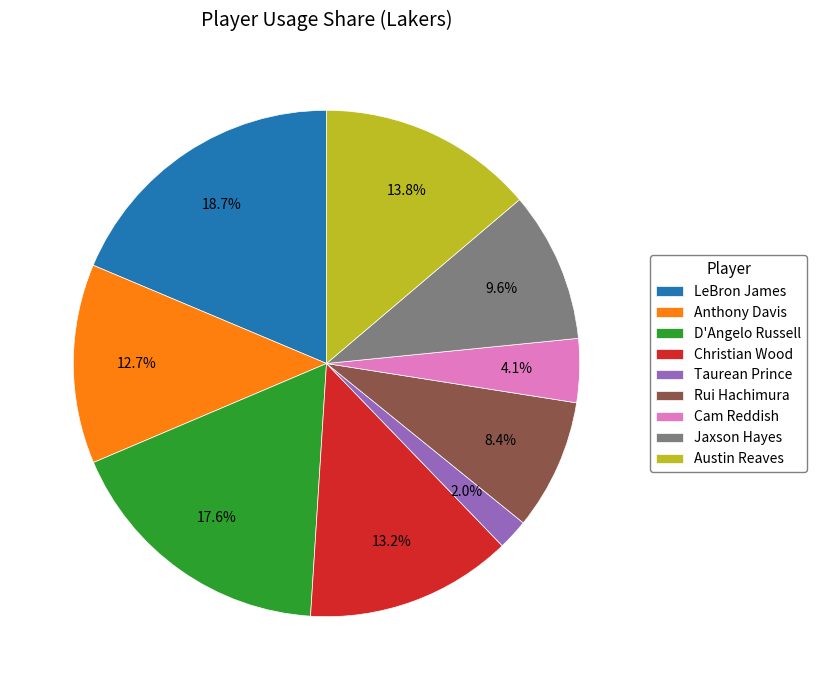

To the nearest percent, what is the difference between the Rui Hachimura and Austin Reaves slice percentages?

5%